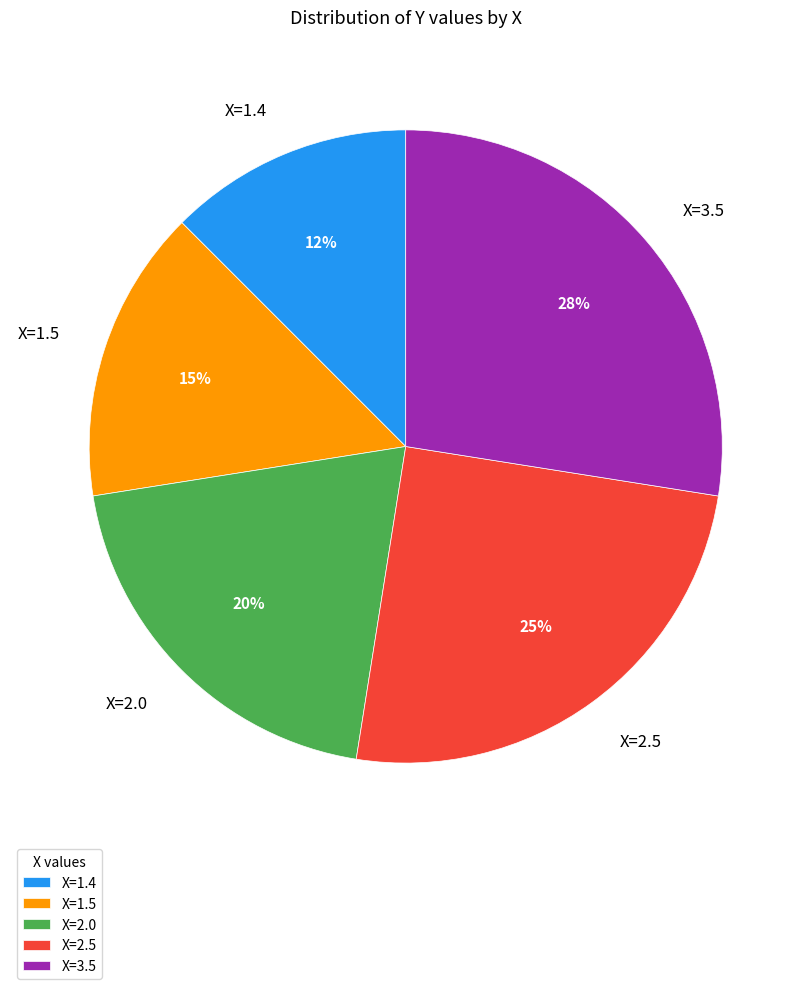

Is it true that X=2.5 is 16% of the pie?

False